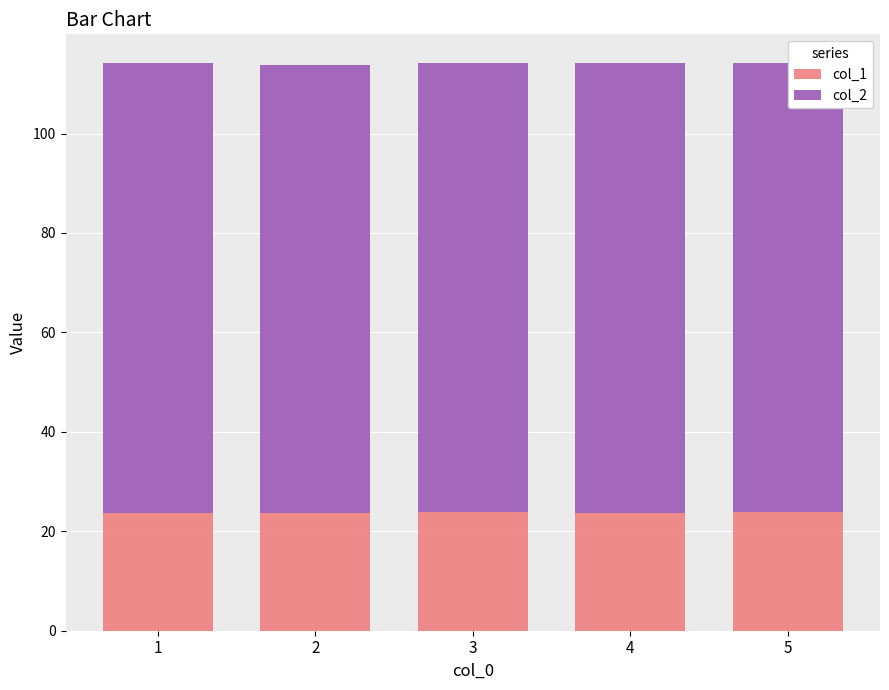

What is the value of the col_1 bar at the 4th from the left?

23.7